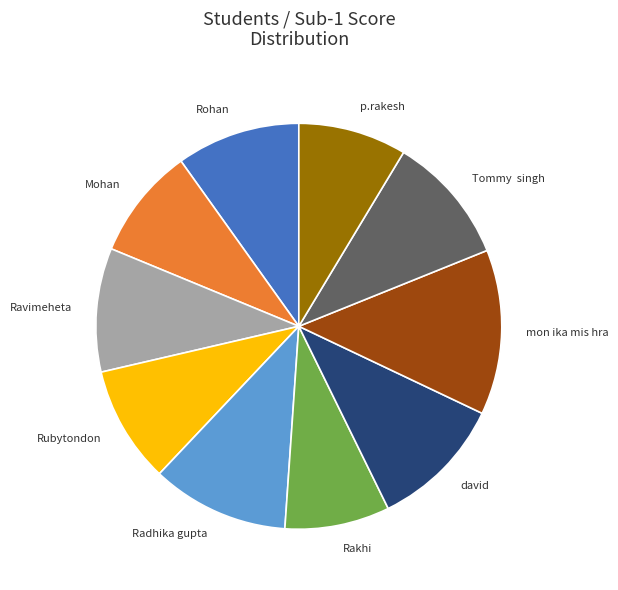

Between Radhika gupta and Mohan, which is larger?

Radhika gupta